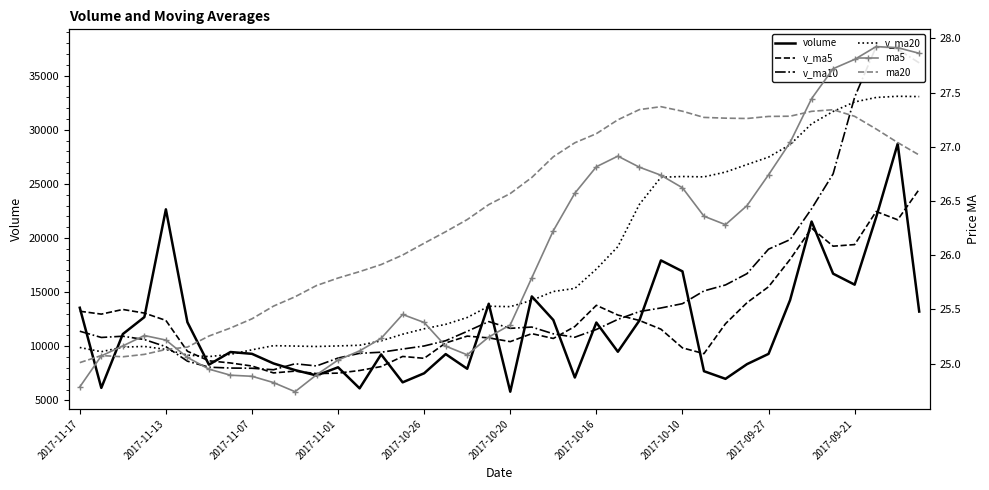

At how many categories does at least one series exceed 28519?

7